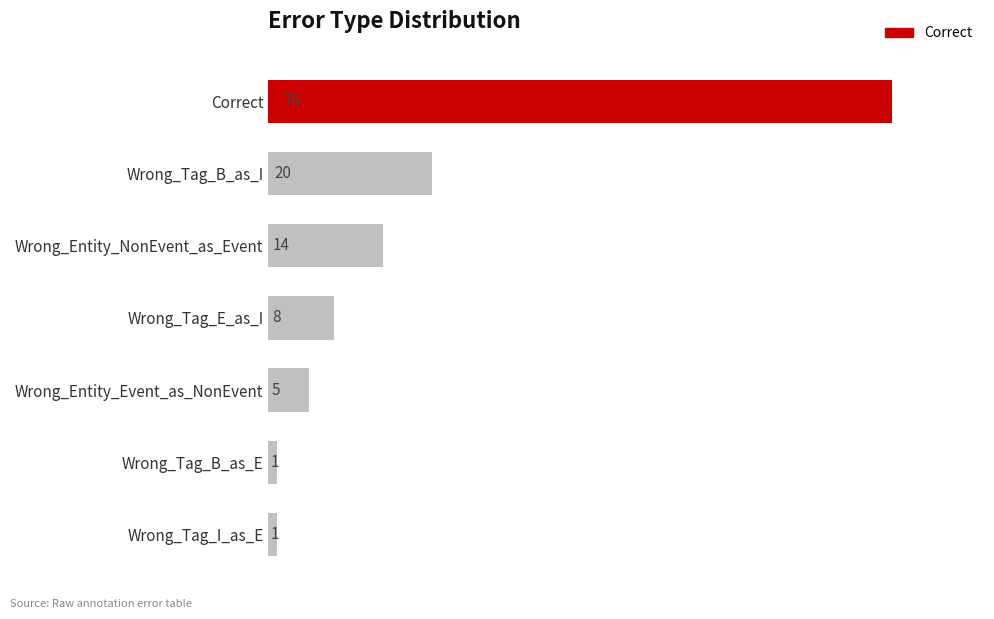

Where is the data nearest to the value 38?

Wrong_Tag_B_as_I